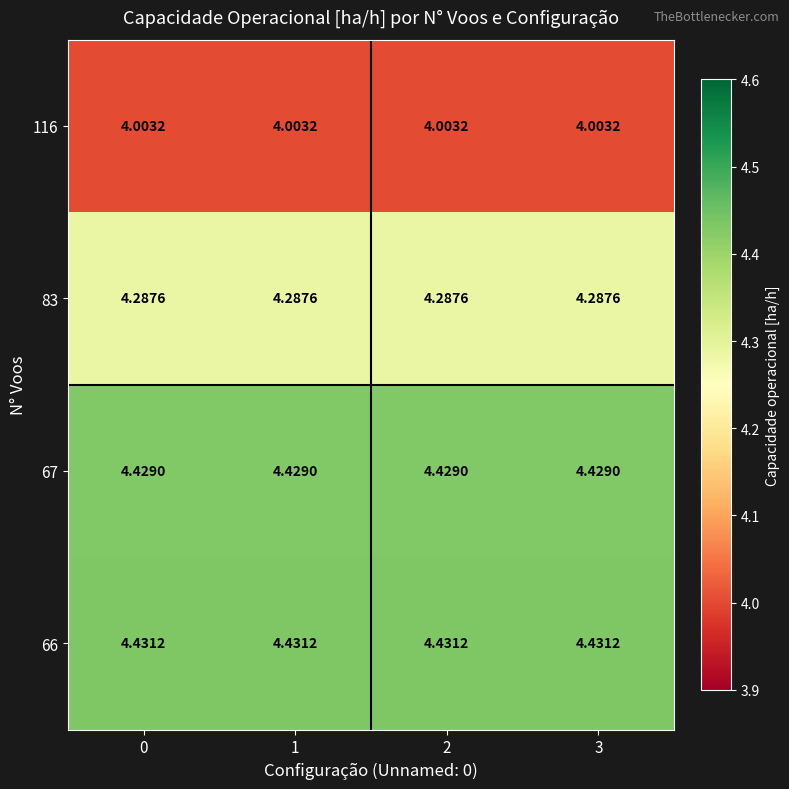

Is the value of 83 at 0 greater than the value of 67 at 2?

No